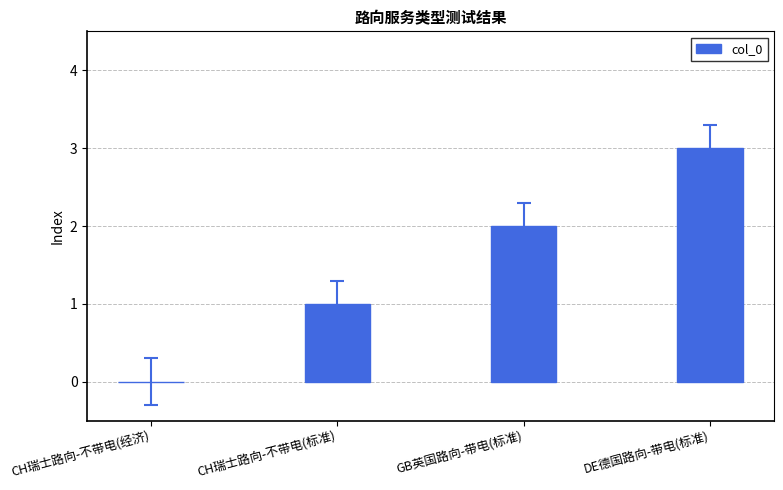

What is the ratio of the value at CH瑞士路向-不带电(标准) to the value at DE德国路向-带电(标准)?

0.3